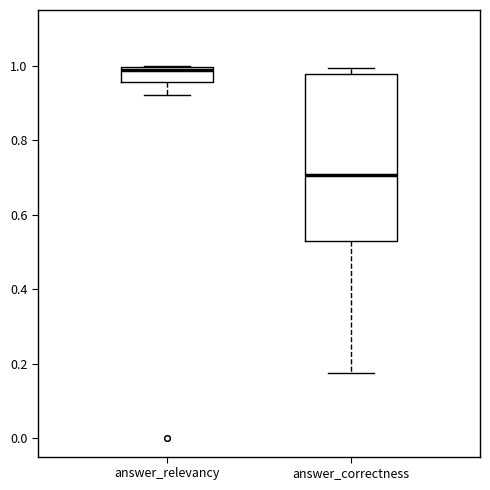

Comparing the boxes themselves (not the whiskers), which one is the tallest?

answer_correctness